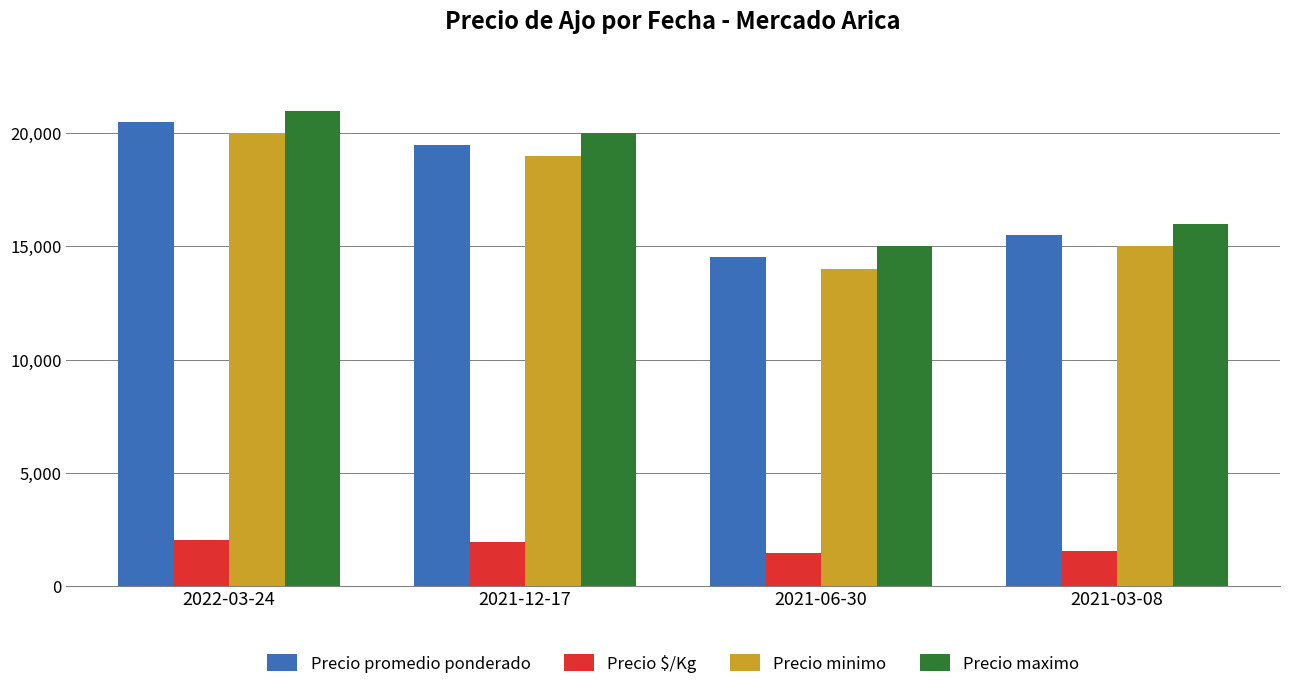

What is the average value of the Precio maximo series?

18000